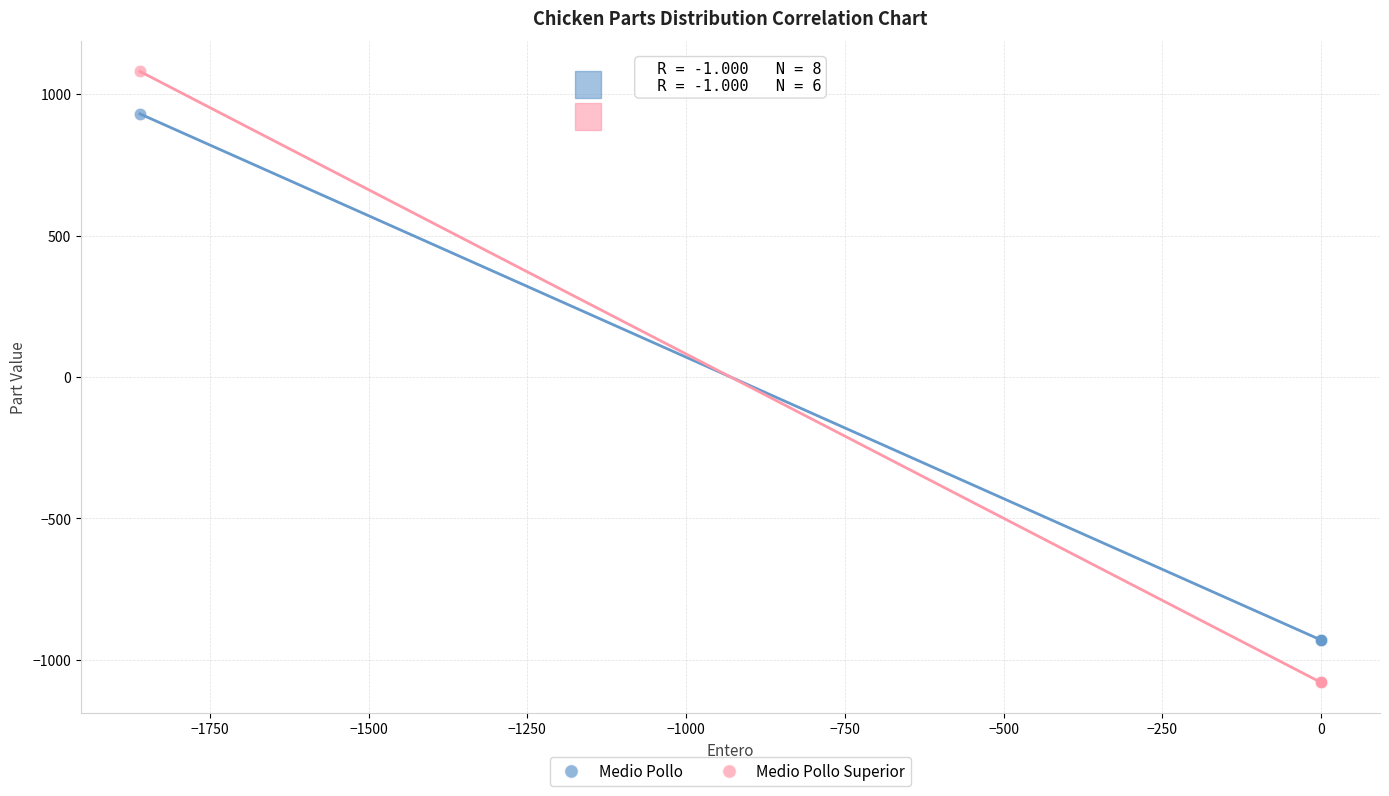

Which series contains the lowest Y value?

Medio Pollo Superior